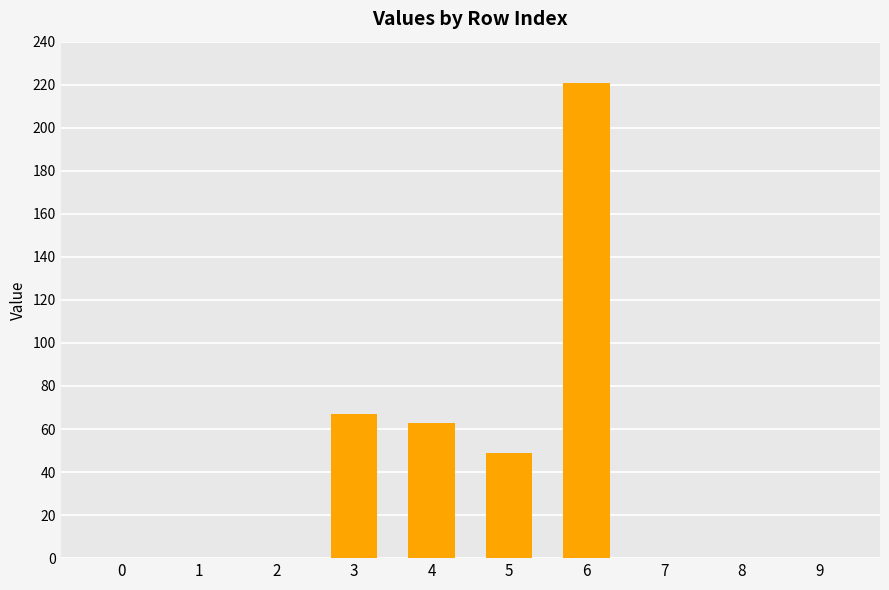

What is the maximum value shown in the chart?

221